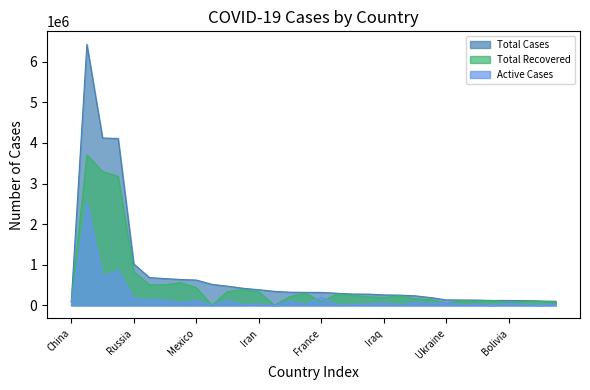

What are all the series names shown in the legend?

Total Cases, Total Recovered, Active Cases